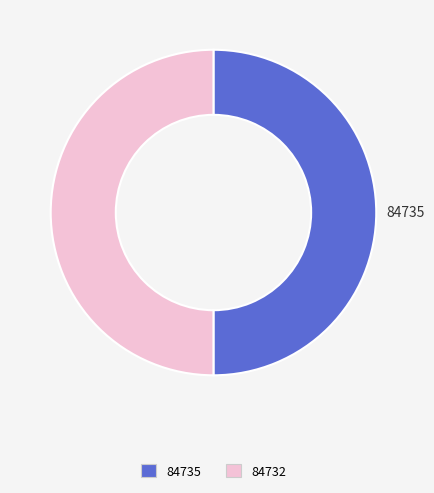

Approximately how many times larger is the value at 84732 compared to 84735?

1.0